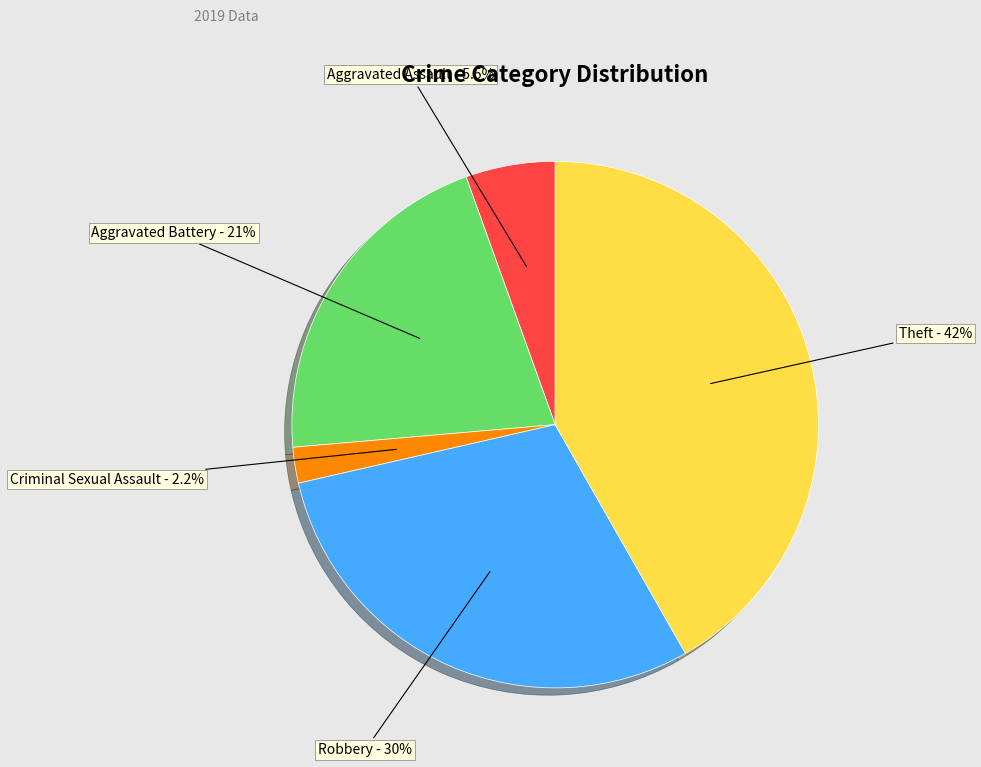

Rank the categories by value from lowest to highest.

Criminal Sexual Assault, Aggravated Assault, Aggravated Battery, Robbery, Theft